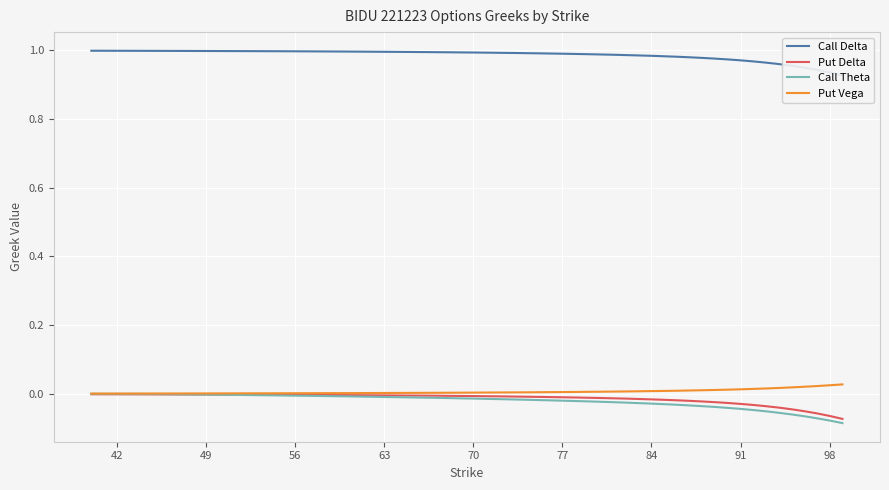

How many lines are shown in the chart?

4